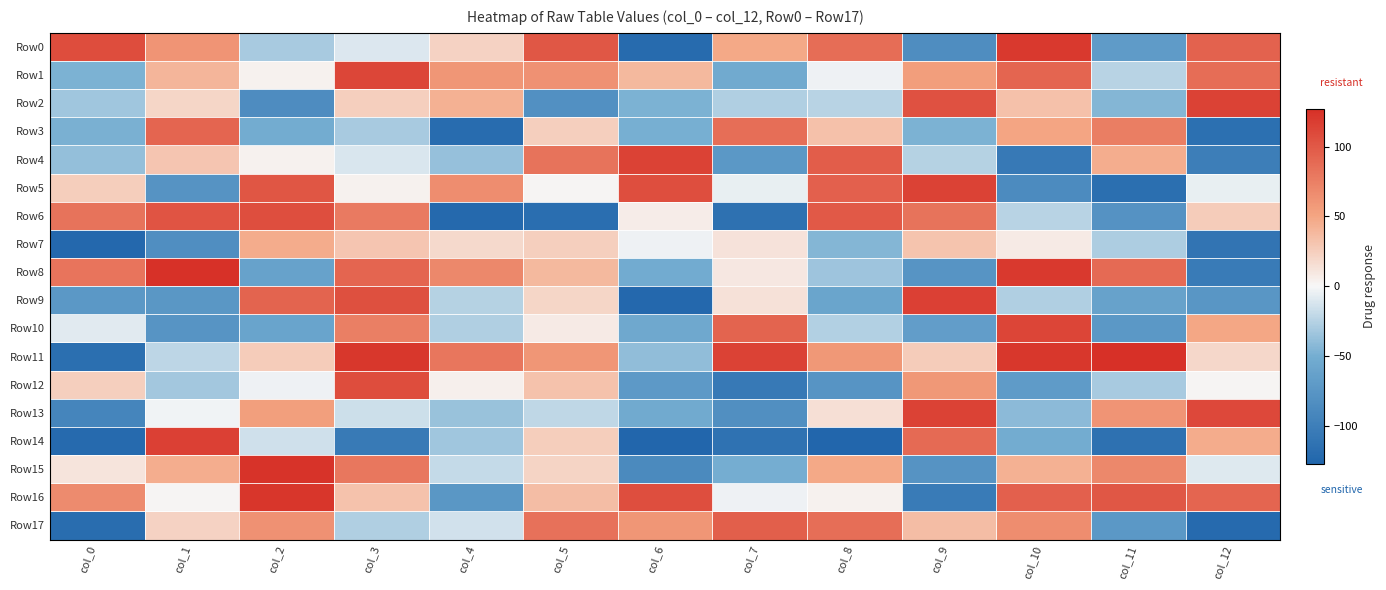

Which series has the largest total across all categories?

Row11